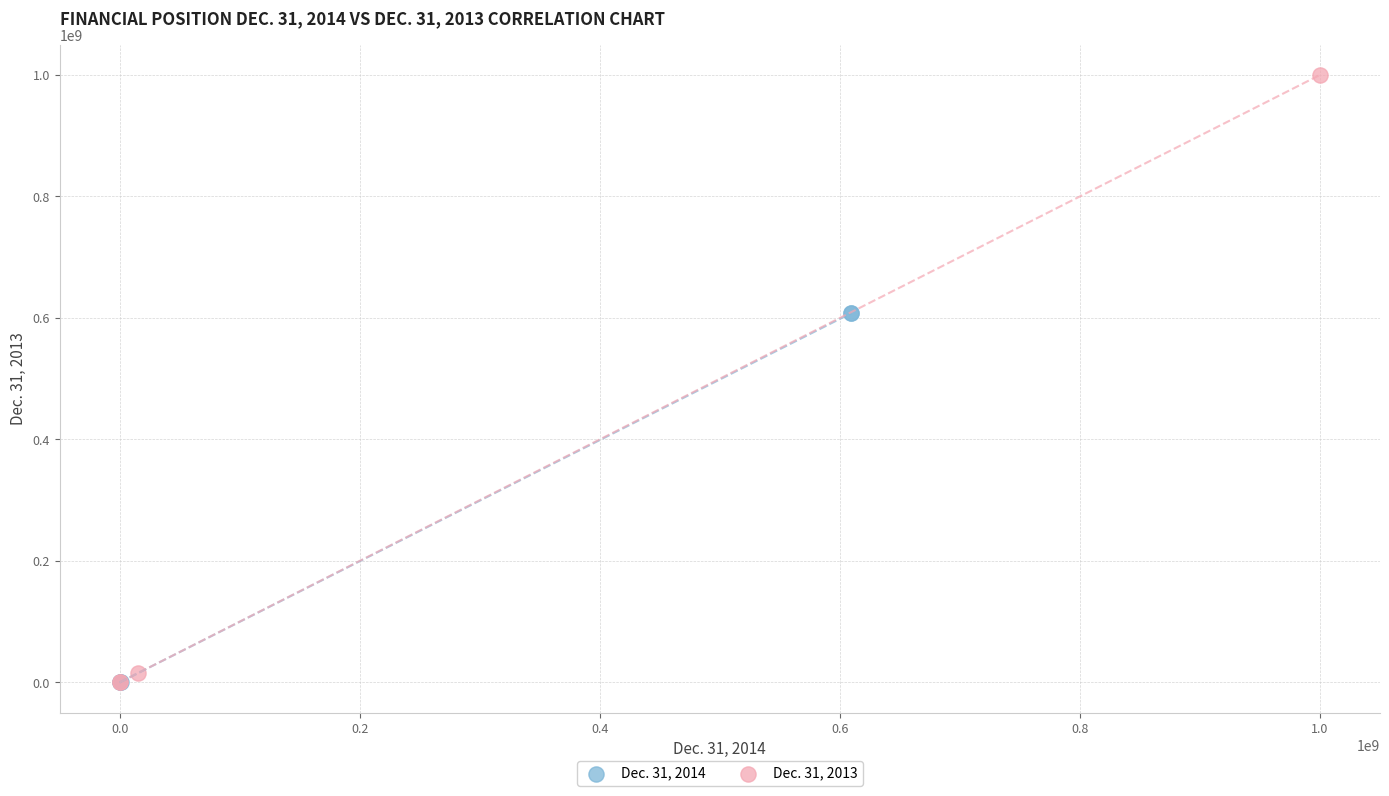

What are all the series names shown in the legend?

Dec. 31, 2014, Dec. 31, 2013